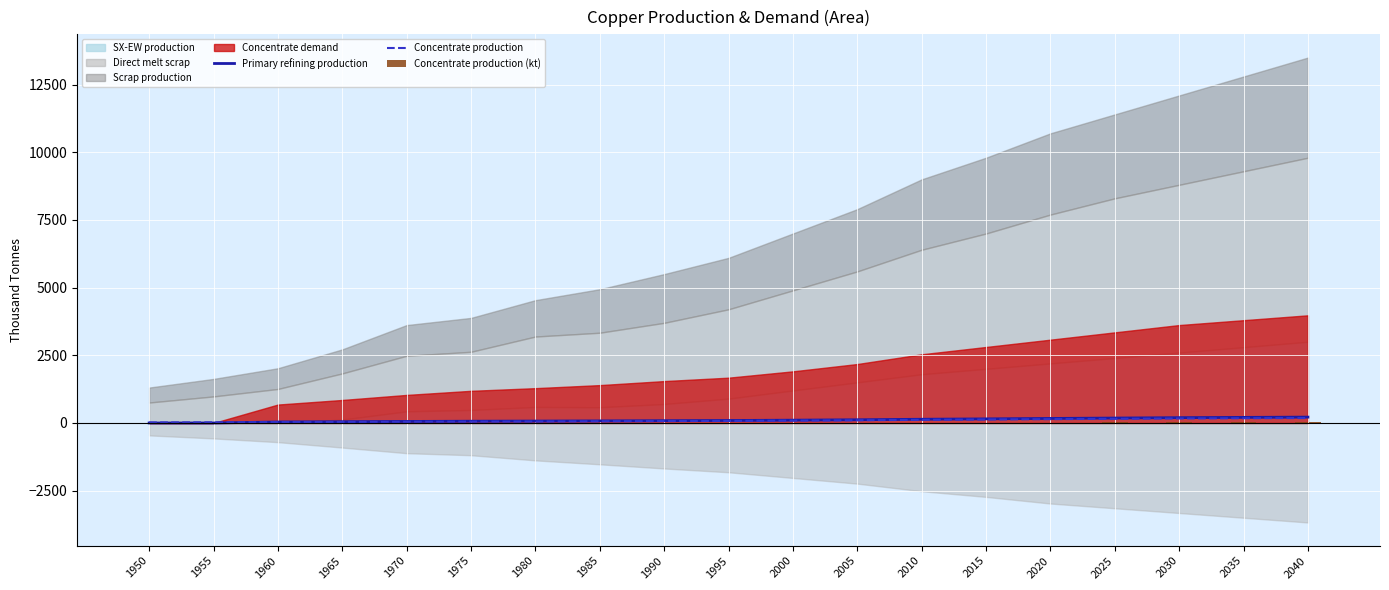

True or false: Primary refining production has a value of 85.0 at 1990.

True